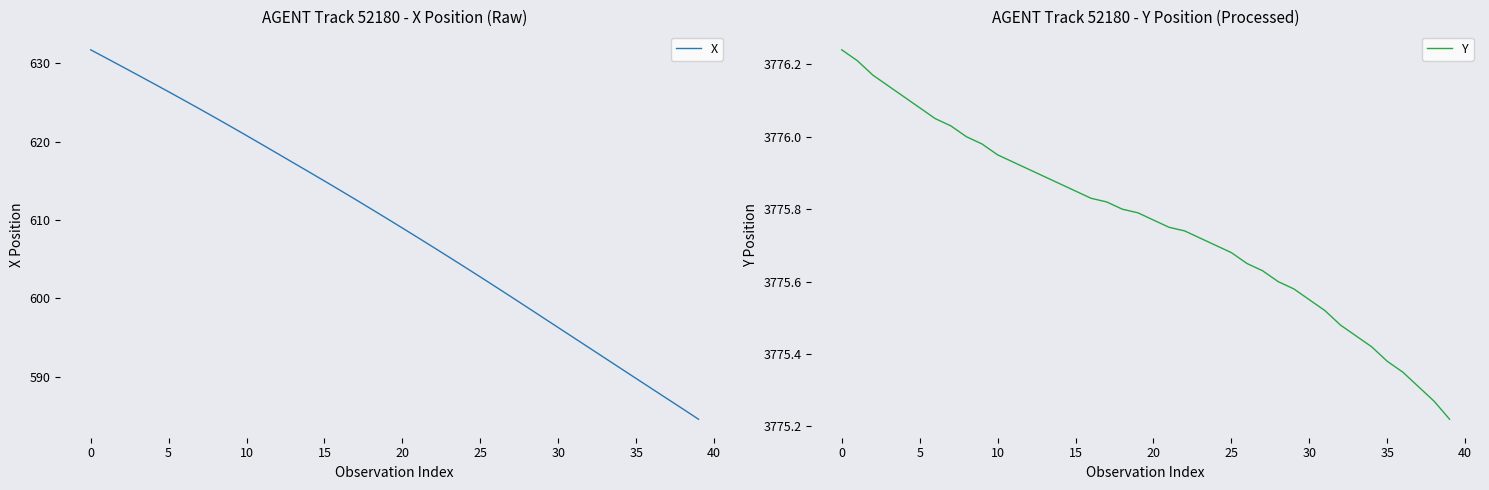

True or false: Y and X cross at least once.

False